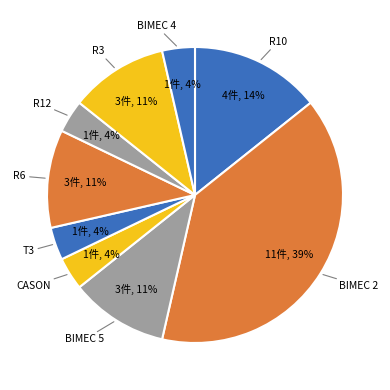

Does any single category account for the majority?

No